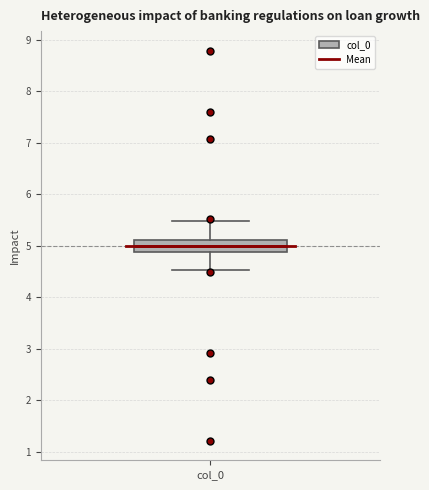

Where is the lower edge of the box for col_0 on the y-axis? The values are not printed on the chart, so give them approximately, as read against the axis.

4.9